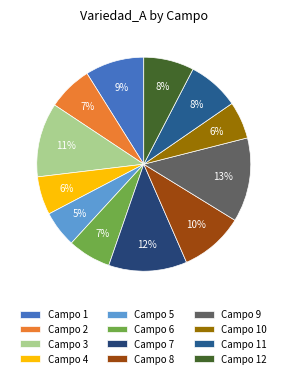

Count the number of slices in the pie.

12